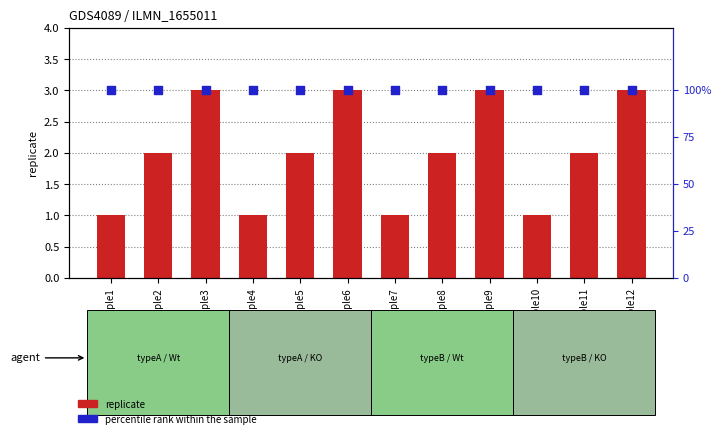

At which category is the sum across all series the highest?

sample3